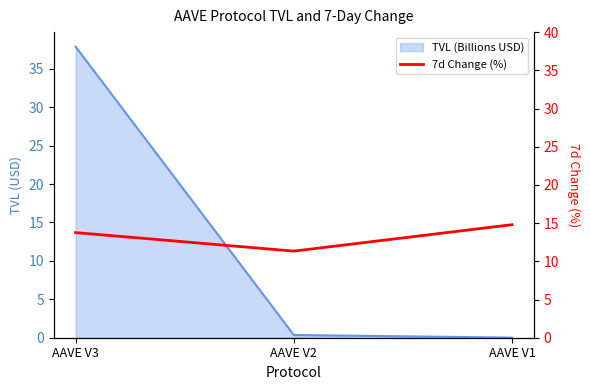

What is the sum of all values?

39.9